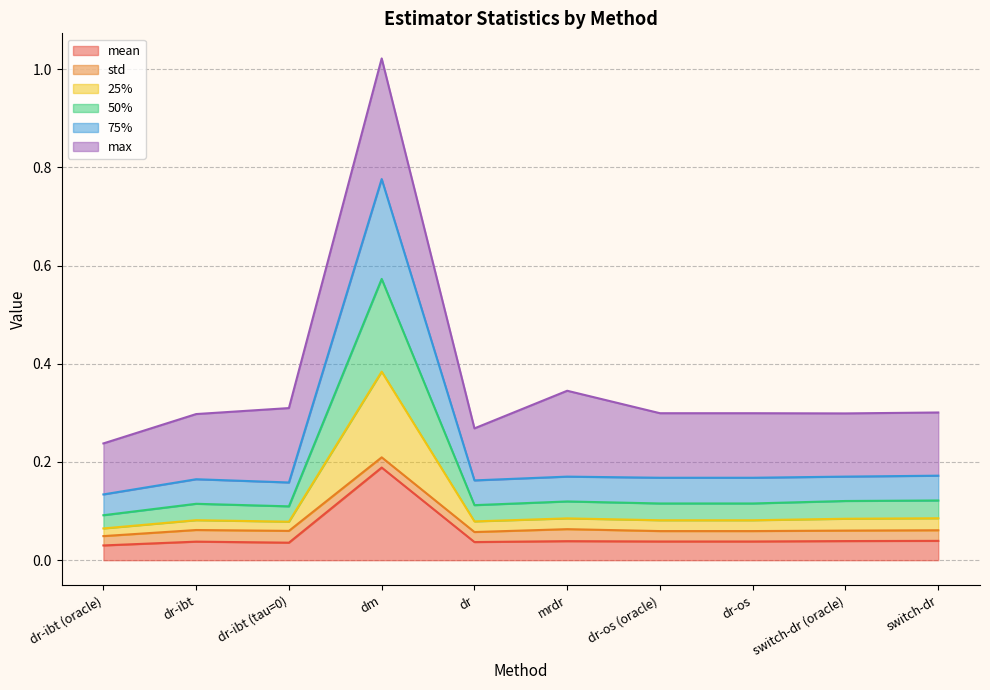

What is the difference between the highest and lowest values at switch-dr (oracle)?

0.1